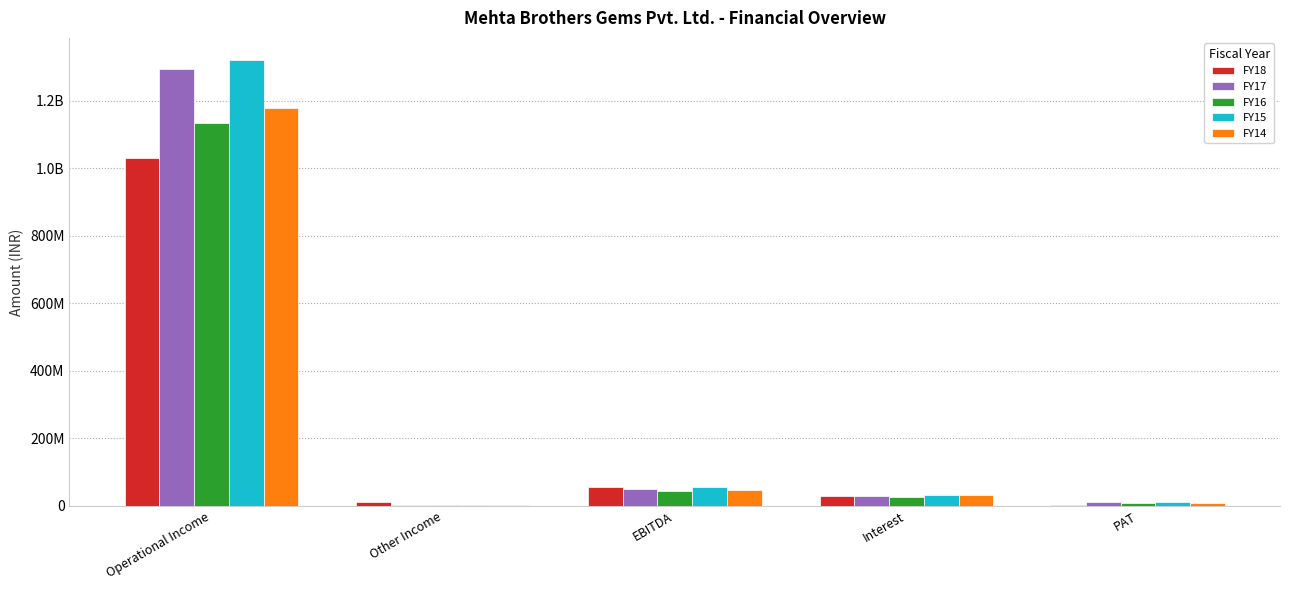

Does the chart contain stacked bars?

No